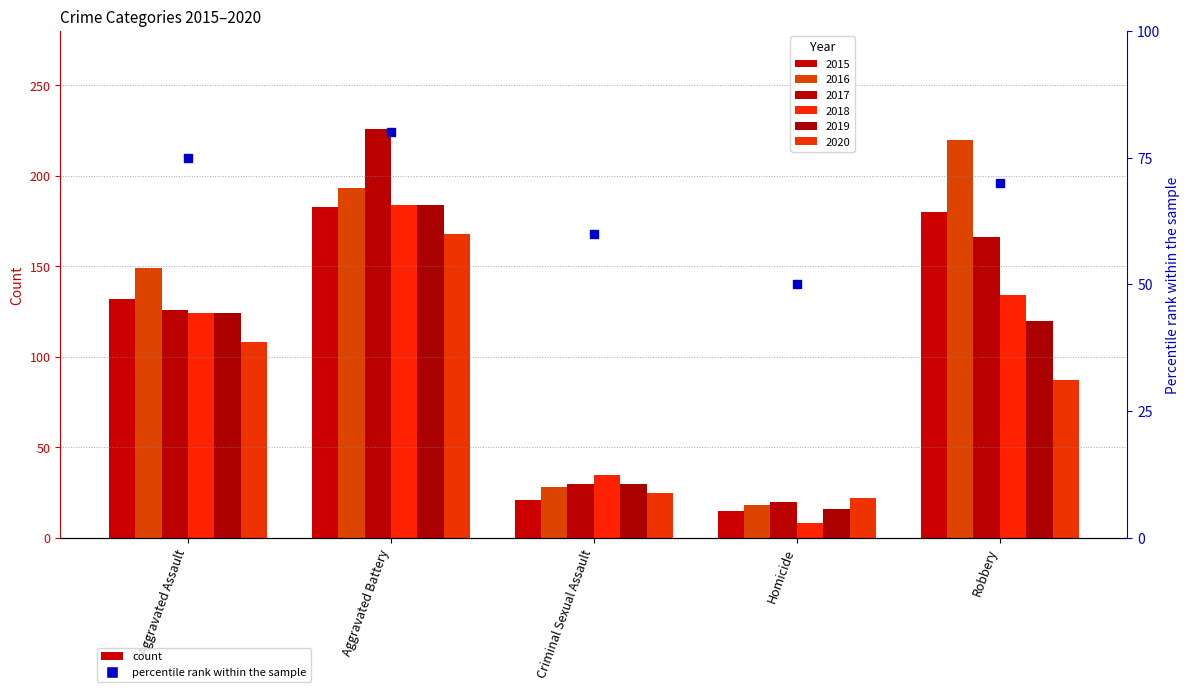

Between Robbery and Aggravated Assault, which is larger?

Aggravated Assault